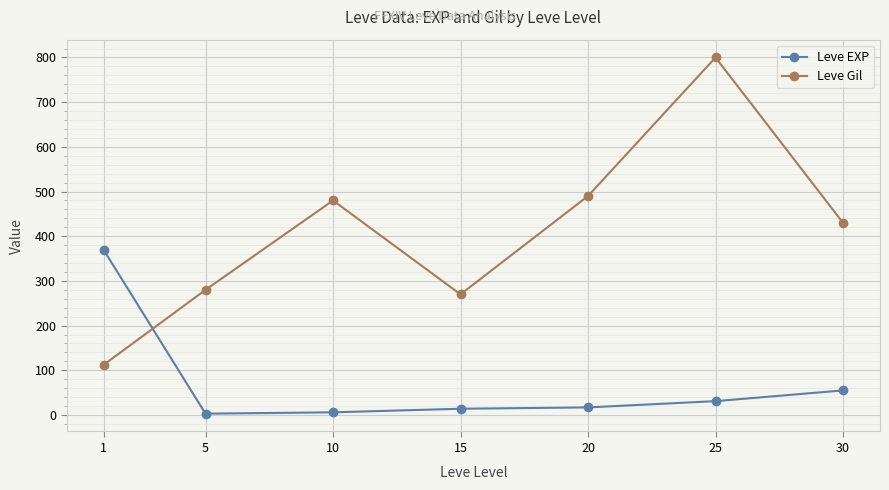

What is the maximum value shown in the chart?

800